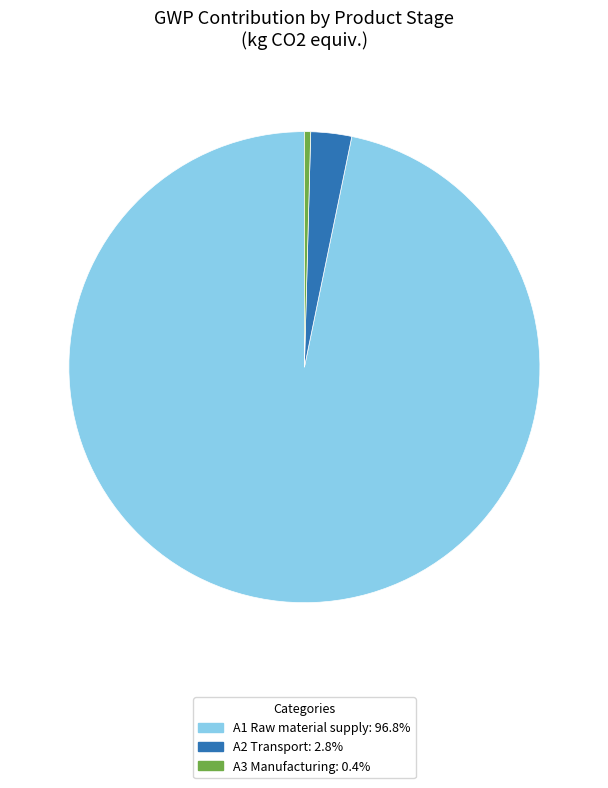

What is the majority slice?

A1 Raw material supply